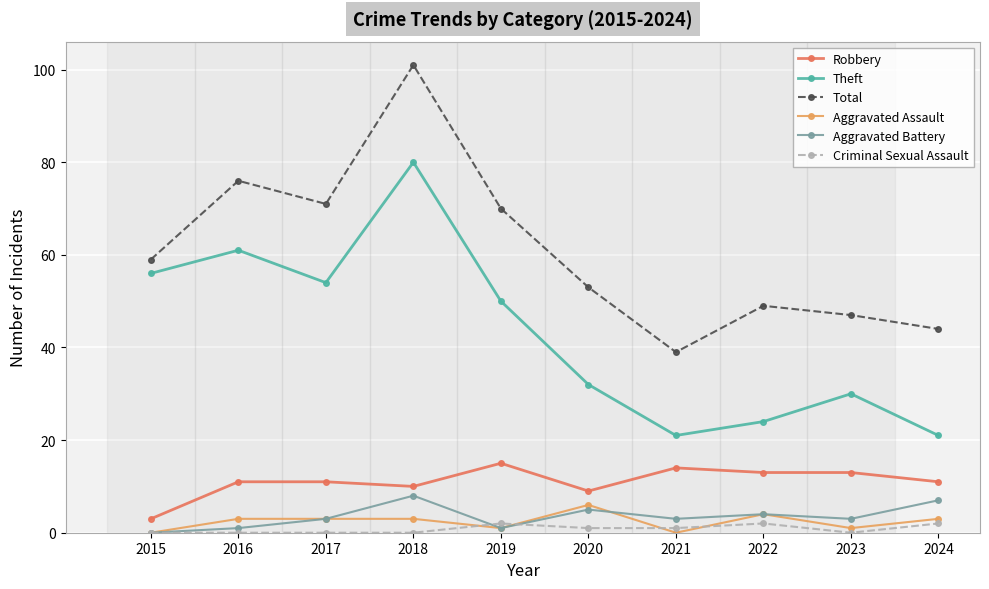

What is the sum of all Theft values?

429